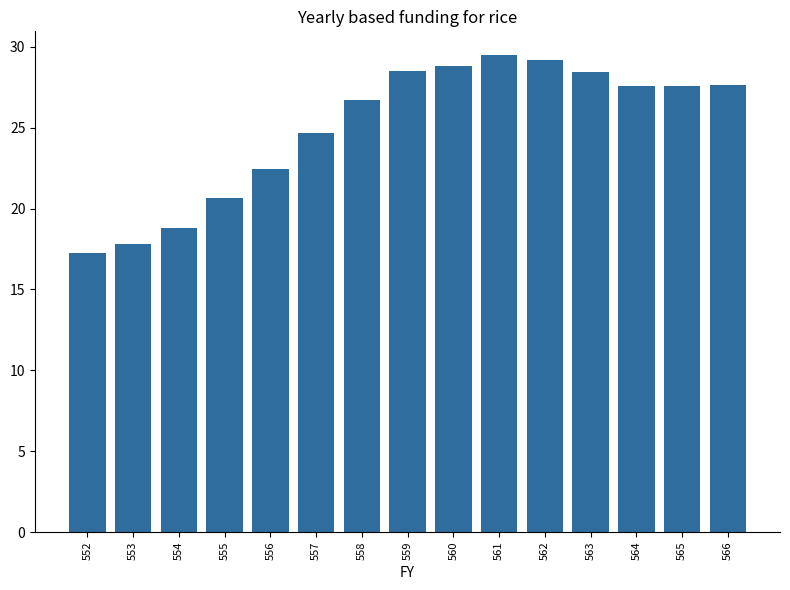

Where is the data nearest to the value 23?

556